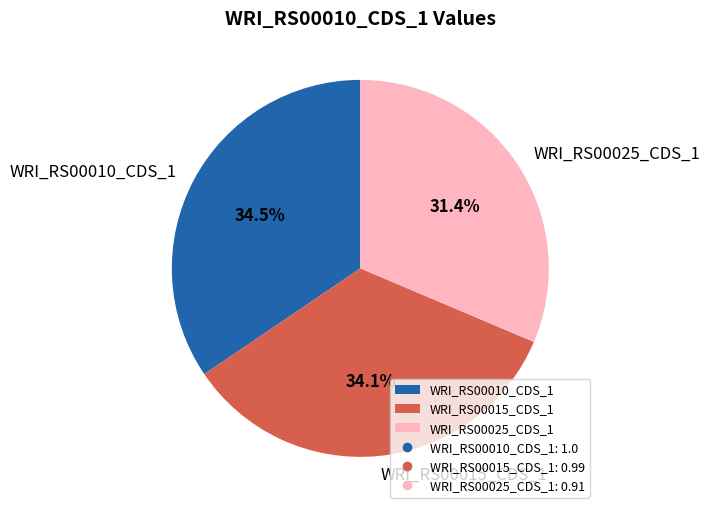

Is WRI_RS00010_CDS_1 the majority of the pie?

No